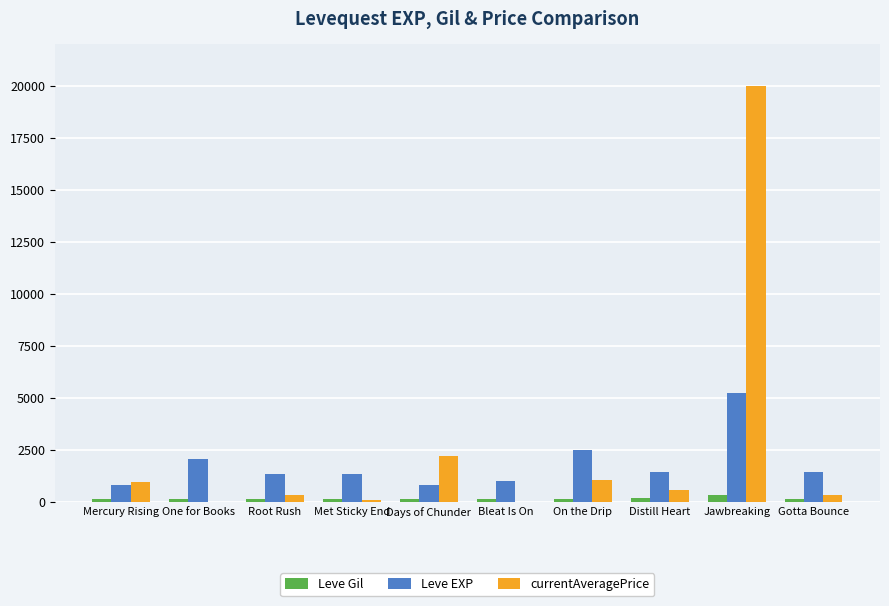

Which series has the widest spread of values?

currentAveragePrice